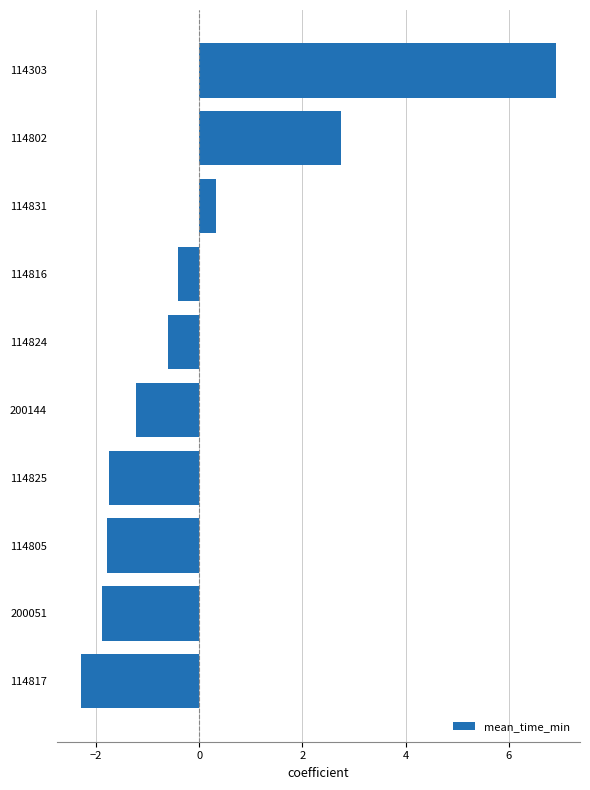

What is the change in value from 114825 to 114824?

+1.1